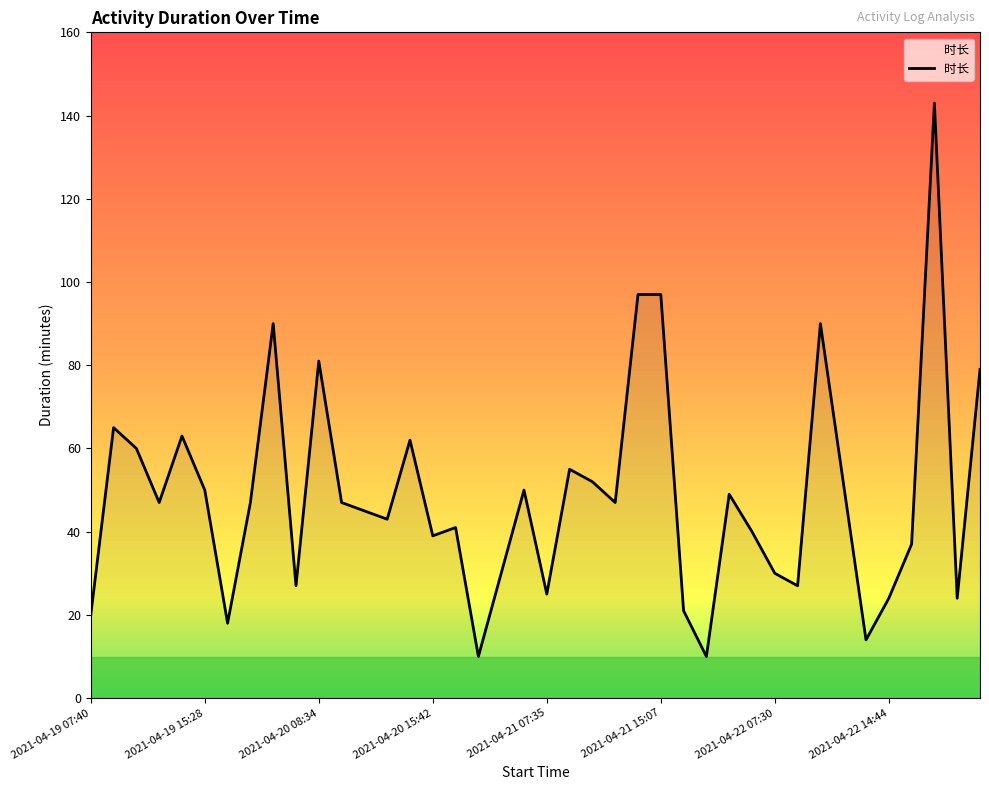

What is the difference between the maximum and minimum values?

133